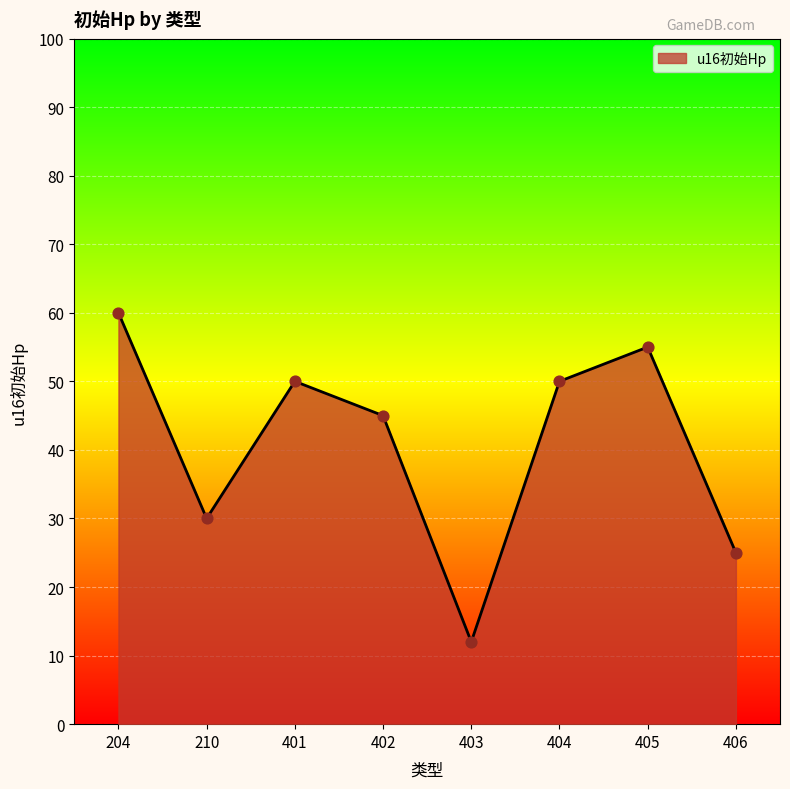

Approximately how many times larger is the value at 210 compared to 204?

0.5